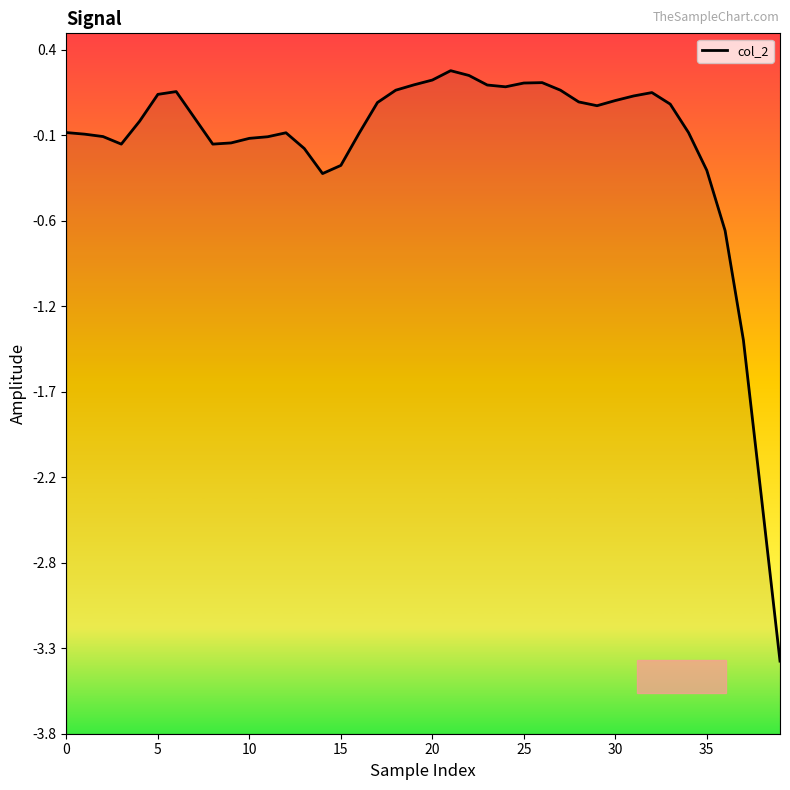

At which label is the value closest to -1?

36